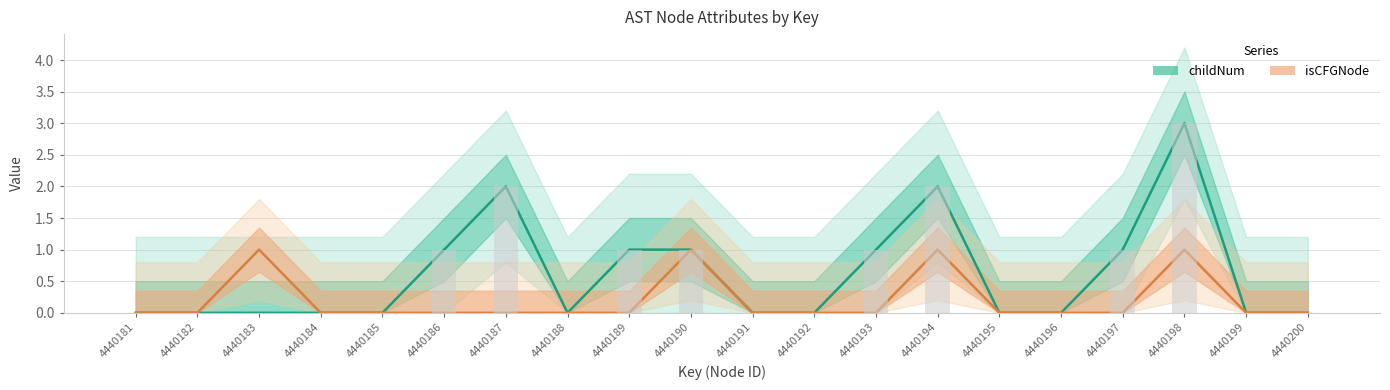

At which label does isCFGNode_count reach its minimum?

4440181